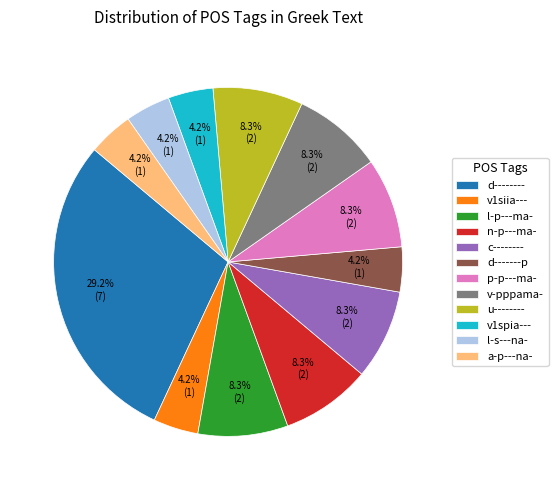

Does n-p---ma- represent more than half of the total?

No